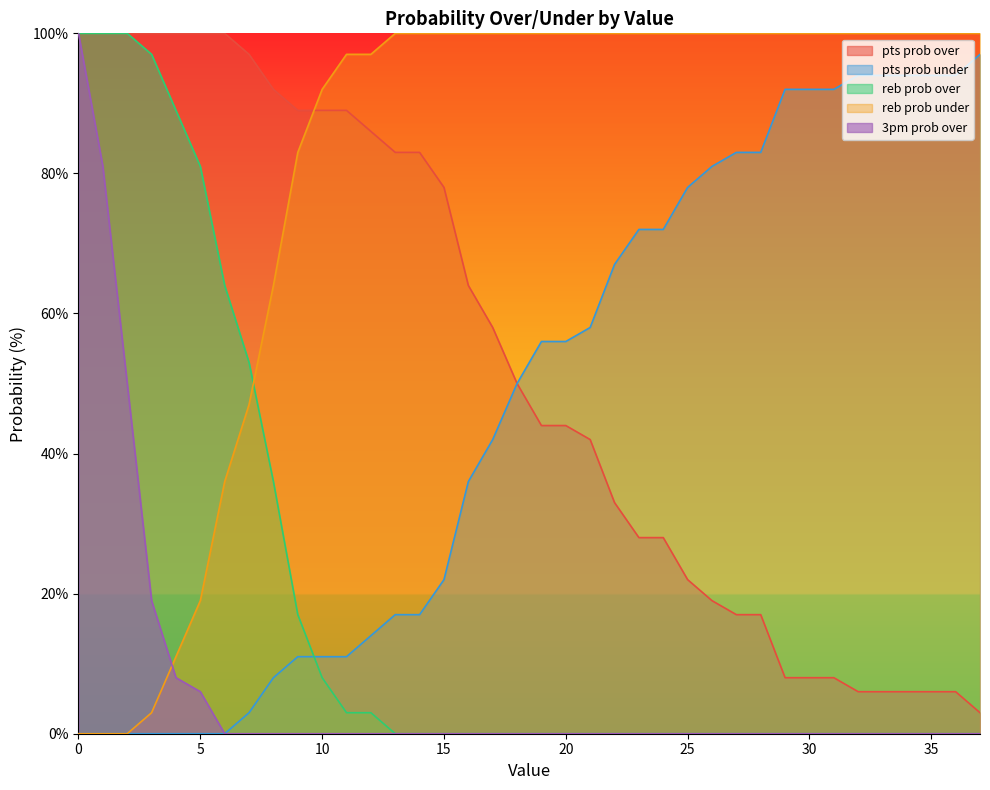

True or false: pts prob under and pts prob over intersect in this chart.

False